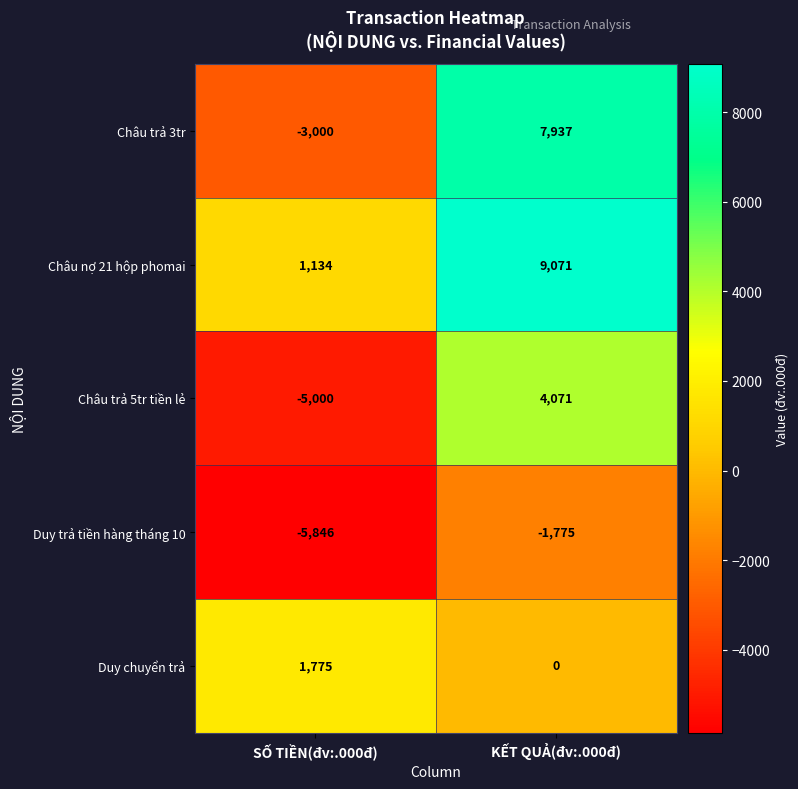

Reading left to right, list all the values displayed in this chart.

Châu trả 3tr: -3000	7937
Châu nợ 21 hộp phomai: 1134	9071
Châu trả 5tr tiền lẻ: -5000	4071
Duy trả tiền hàng tháng 10: -5846	-1775
Duy chuyển trả: 1775	0